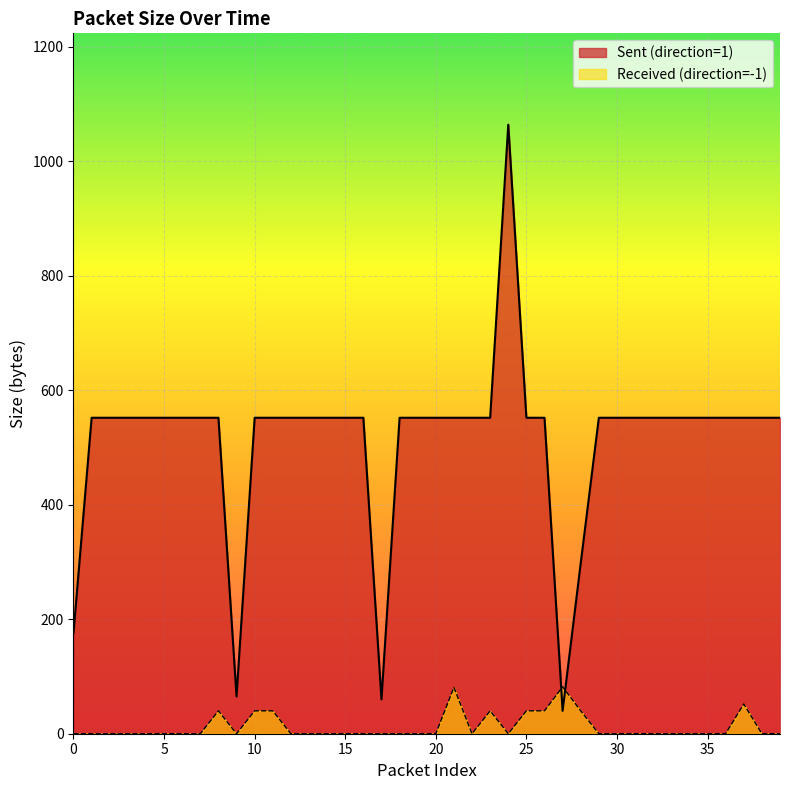

What is the difference between the second highest and second lowest values in the Received (size, direction=-1) series?

81